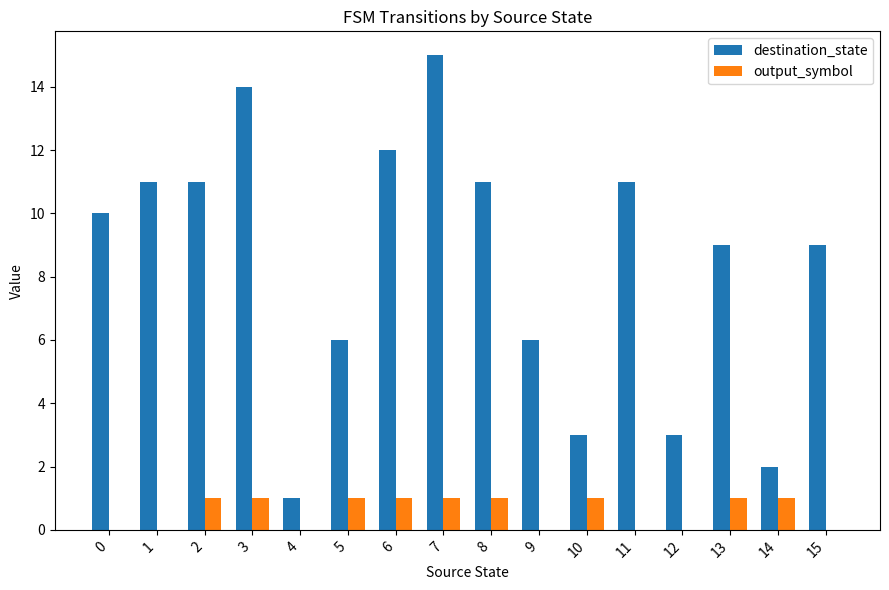

Between 4 and 5, which series saw the biggest shift?

destination_state